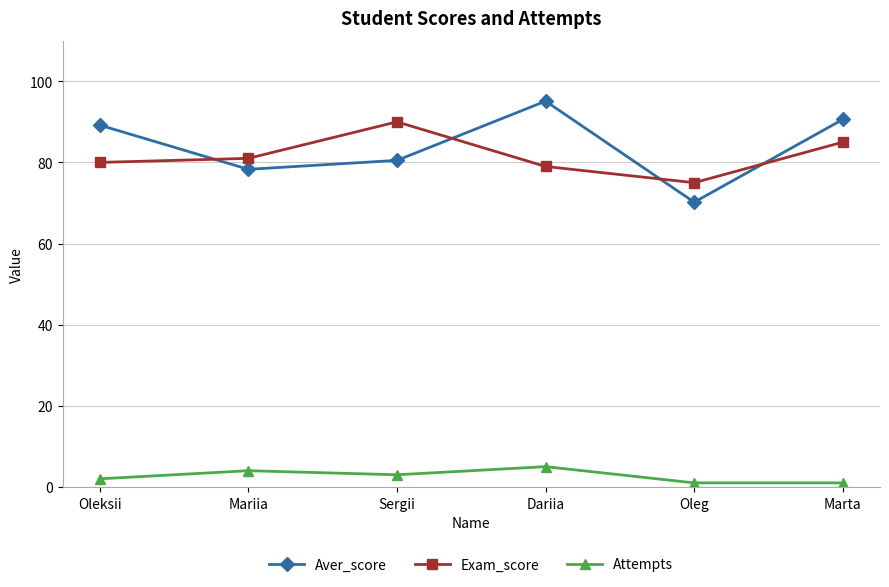

What value does the Attempts series have at Sergii?

3.0